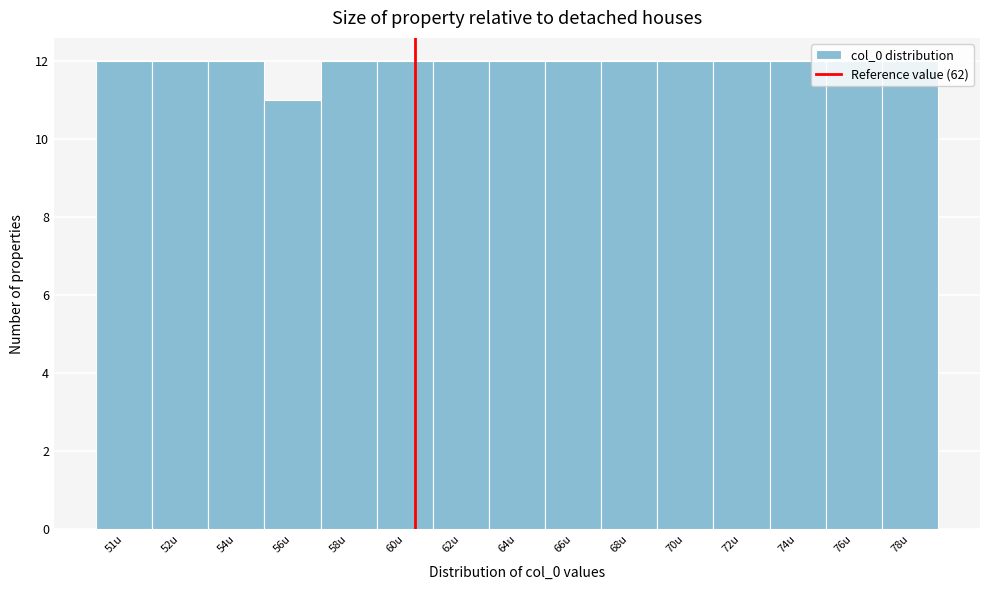

Between 74u and 56u, which is larger?

74u